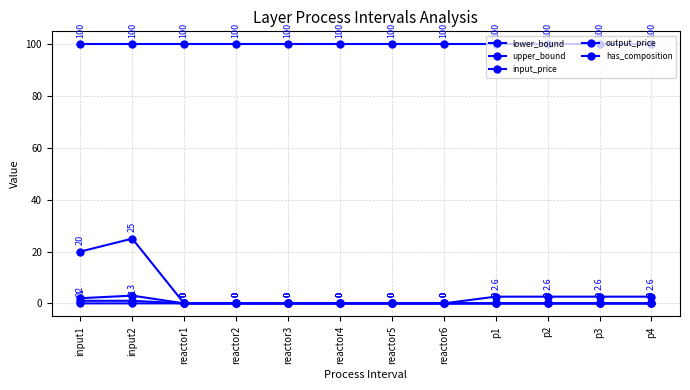

Is this an area chart (filled region under the line)?

No